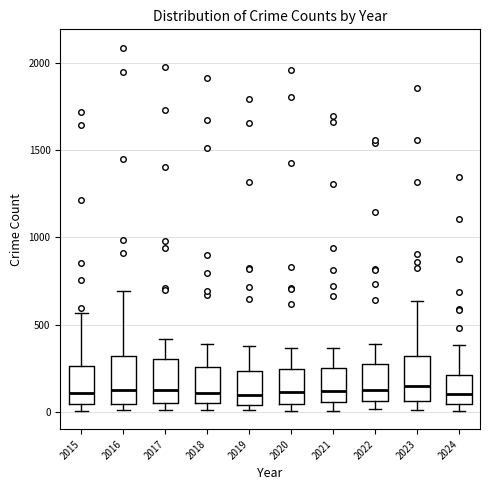

Where does the median line of the box at x = 2020 sit on the y-axis? The values are not printed on the chart, so give them approximately, as read against the axis.

100